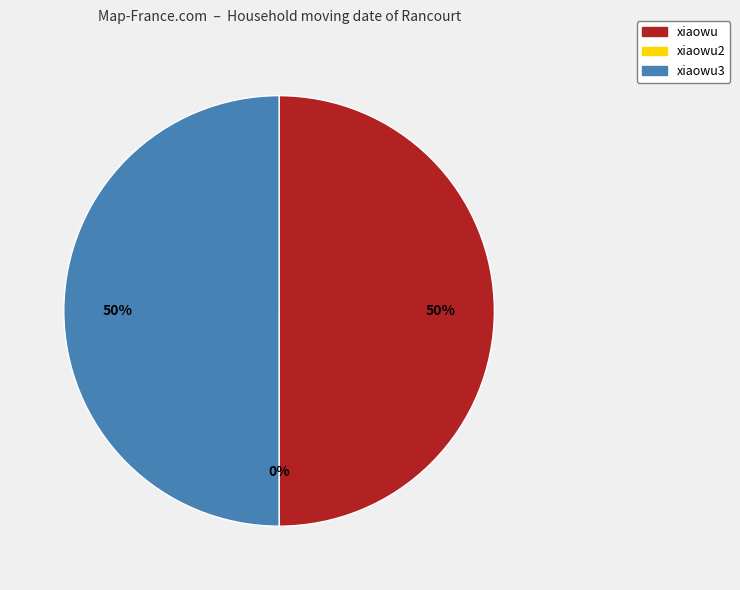

Which slice is the largest?

xiaowu